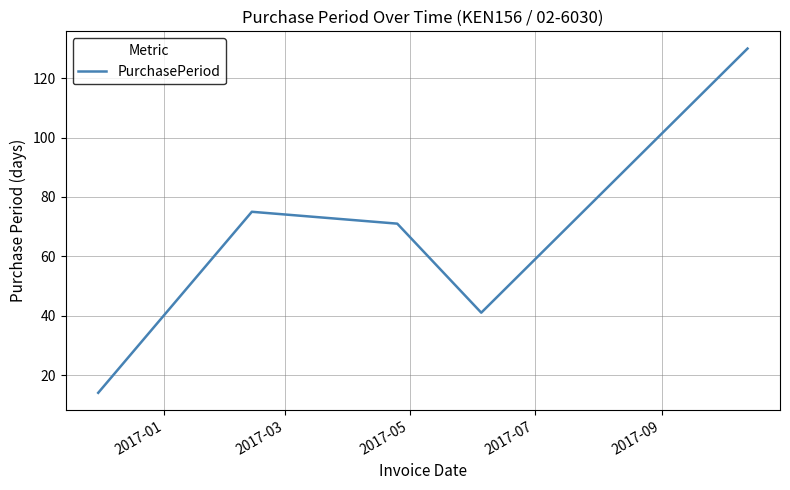

How many lines are shown in the chart?

1